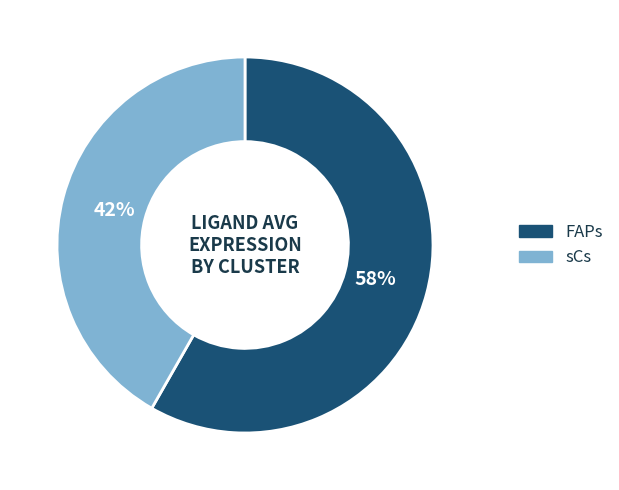

To the nearest percent, what is the combined percentage of sCs and FAPs?

100%